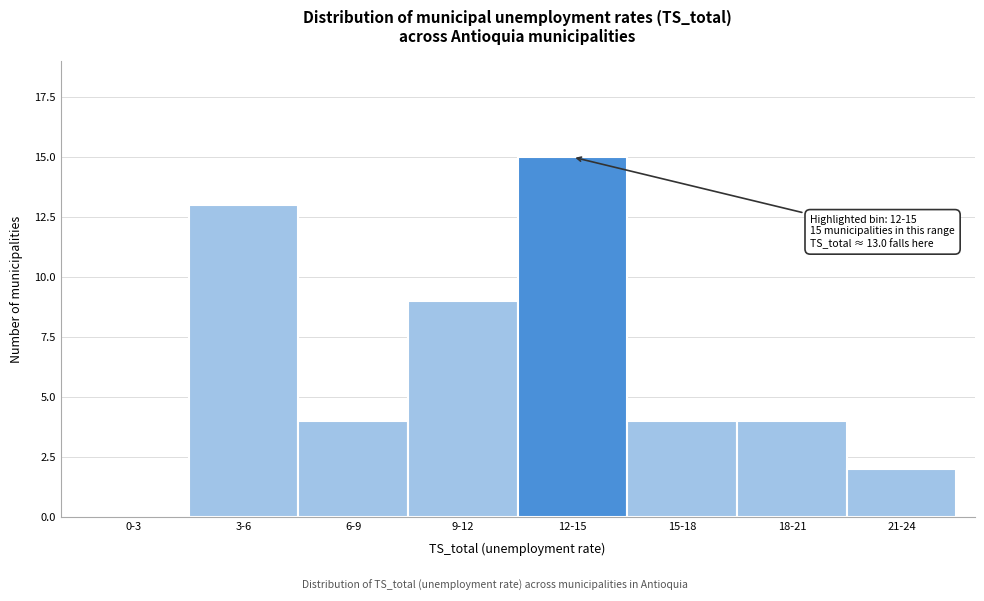

Reading left to right, list all the values displayed in this chart.

0-3=0	3-6=13	6-9=4	9-12=9	12-15=15	15-18=4	18-21=4	21-24=2